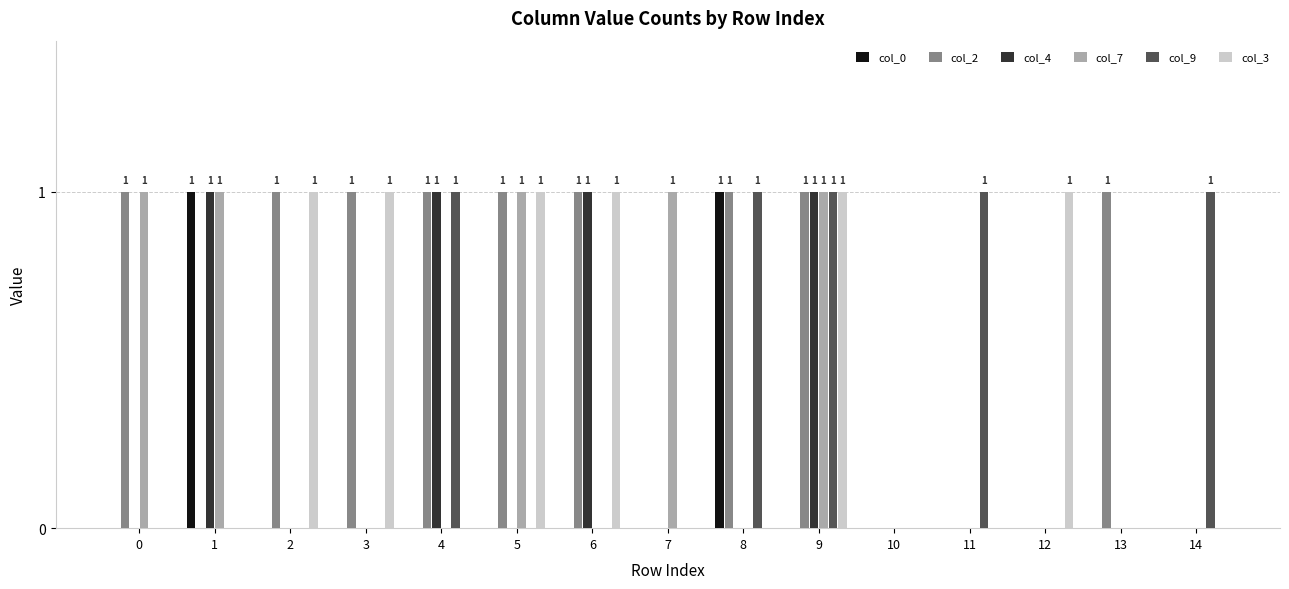

Which series has the largest total across all categories?

col_2